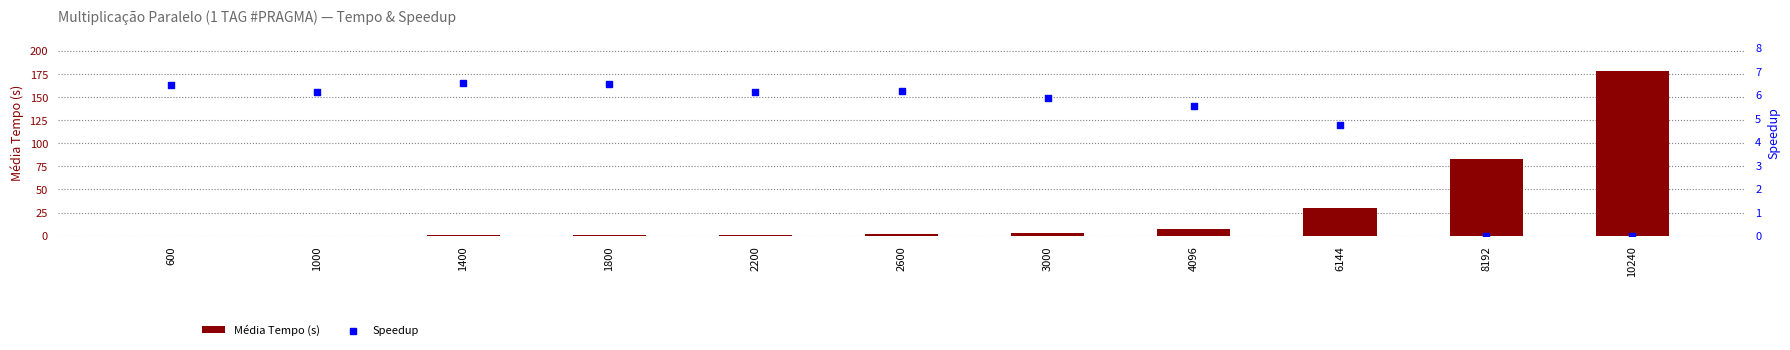

Which series contains the highest Y value?

Média Tempo (s)